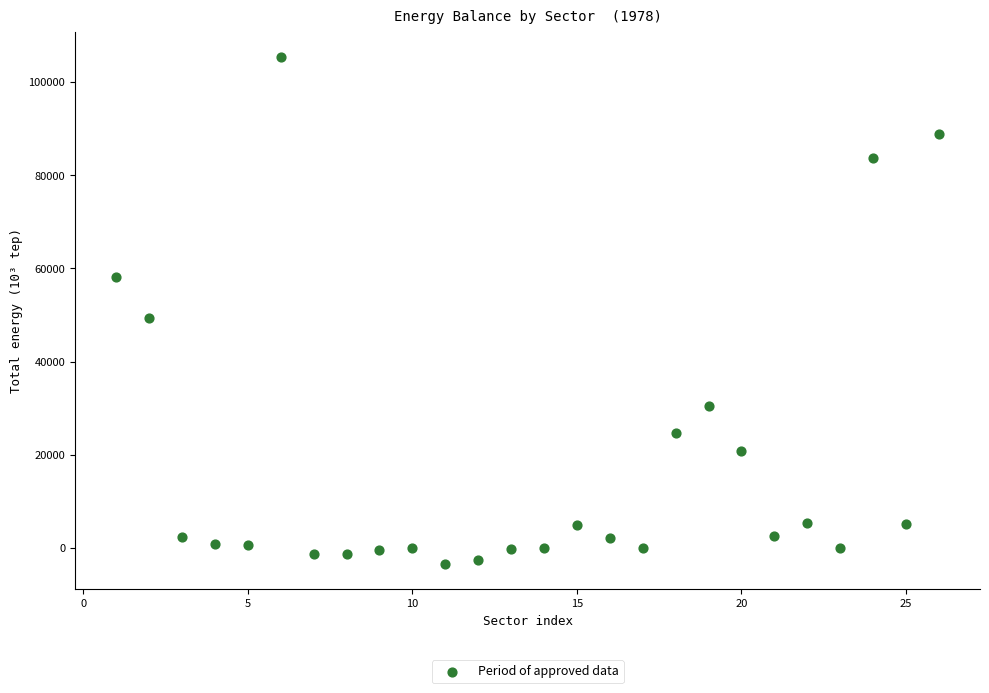

What is the range of X values (max minus min)?

25.0